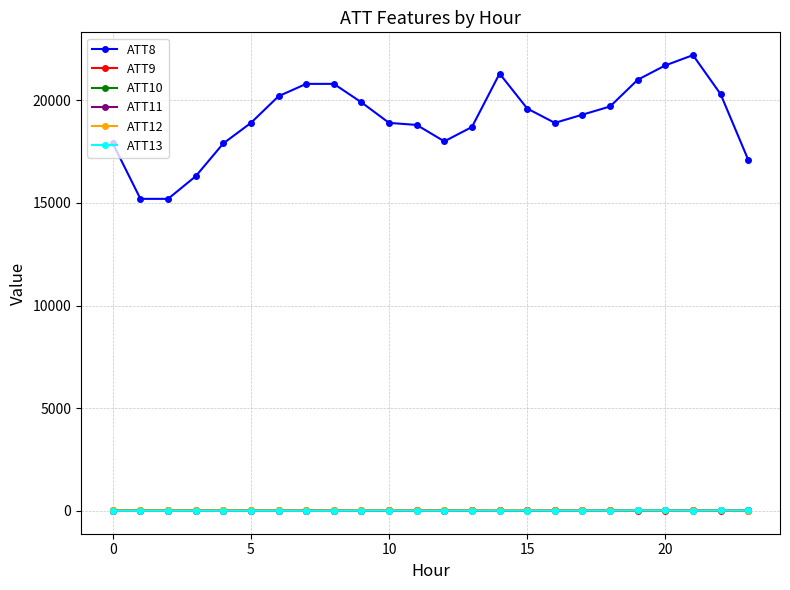

At how many categories does at least one series exceed 13117?

24